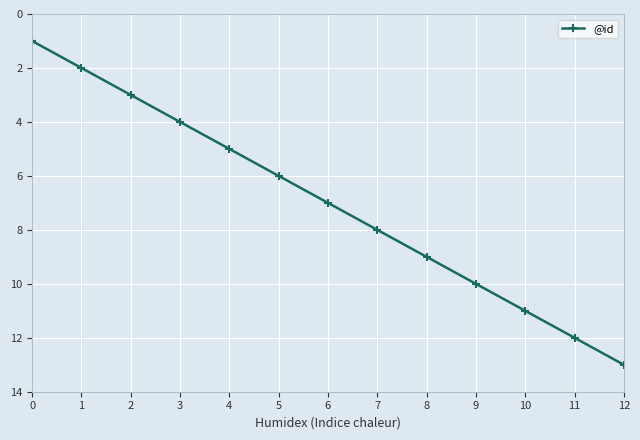

The chart shows a value of 17 at 10. True or false?

False